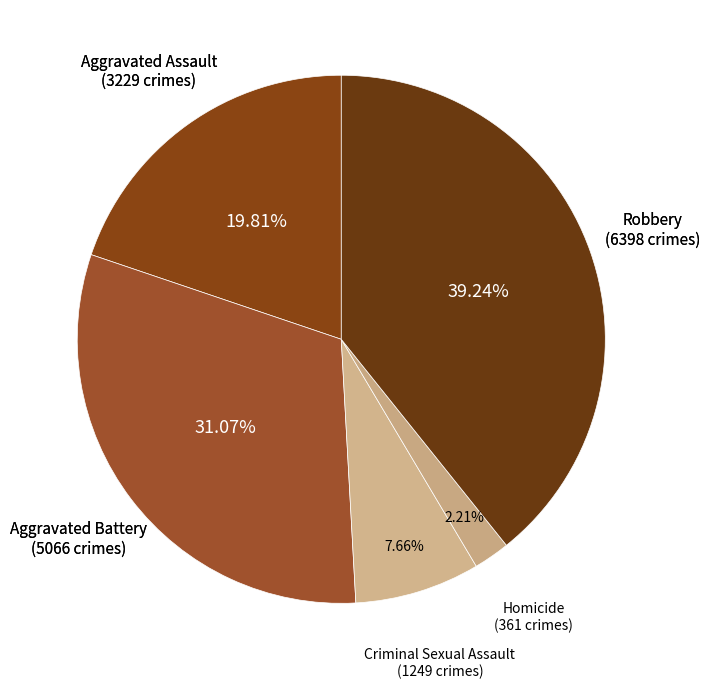

How many segments does this pie chart have?

5